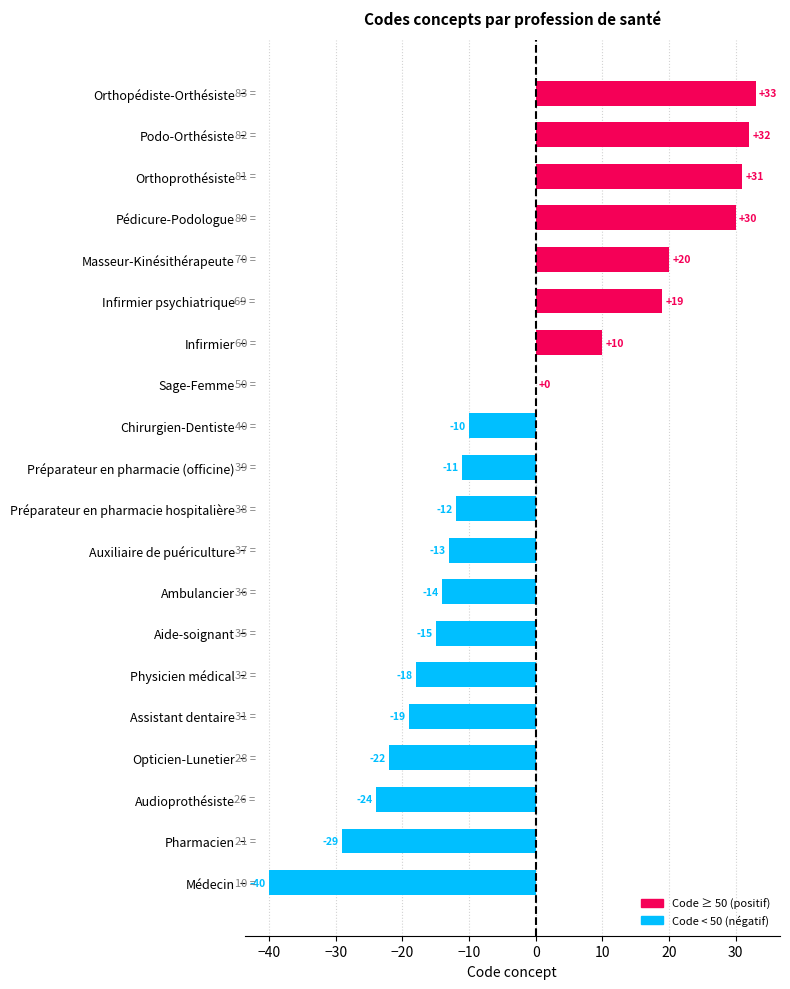

What is the maximum value shown in the chart?

33